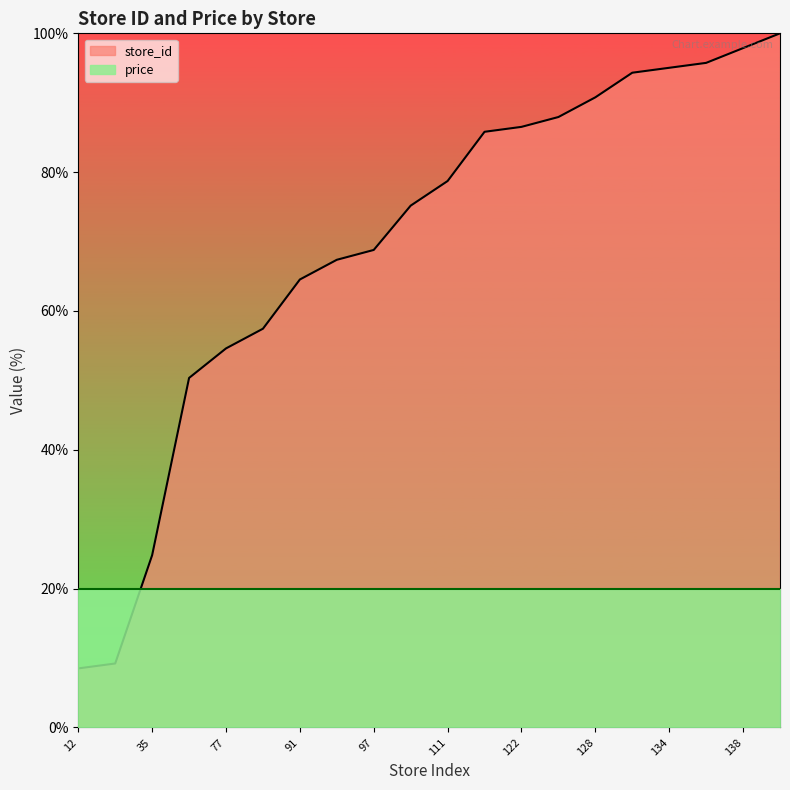

Where is the data nearest to the value 54?

77